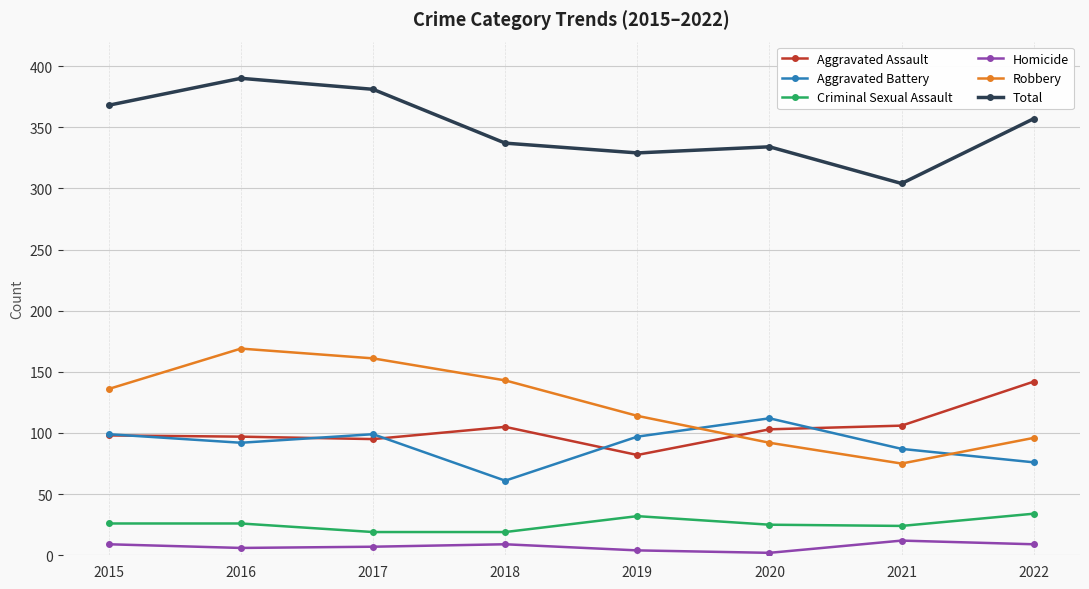

Rank the series by their maximum value, from highest to lowest.

Total, Robbery, Aggravated Assault, Aggravated Battery, Criminal Sexual Assault, Homicide